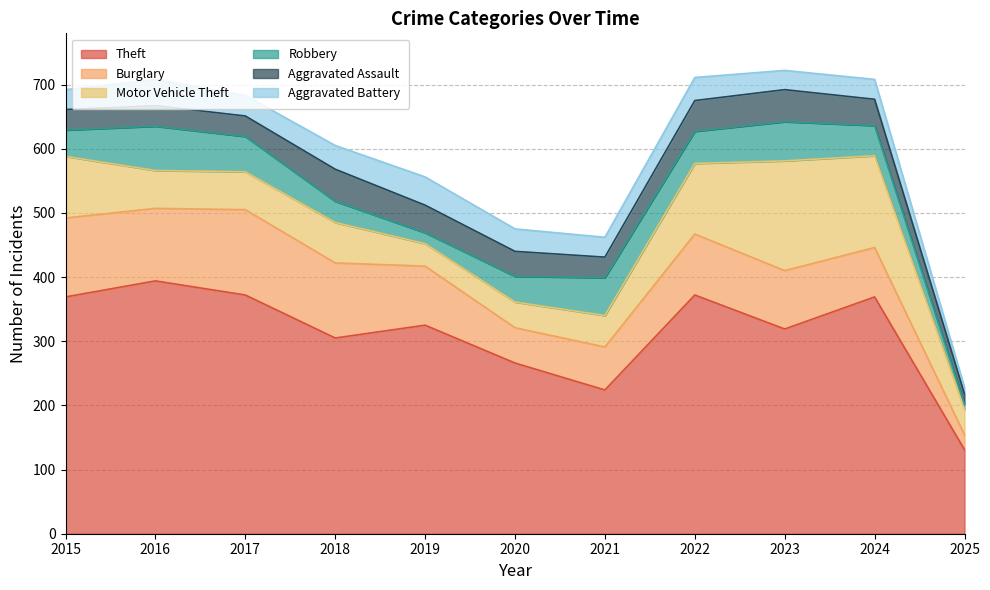

Which category has the highest value in the Theft series?

2016